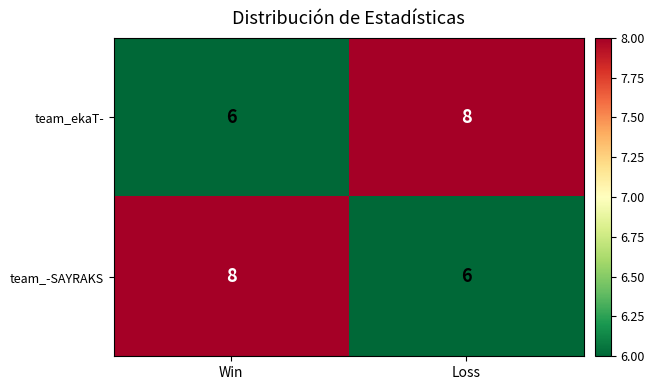

What is the spread (max minus min) of values at Loss?

2